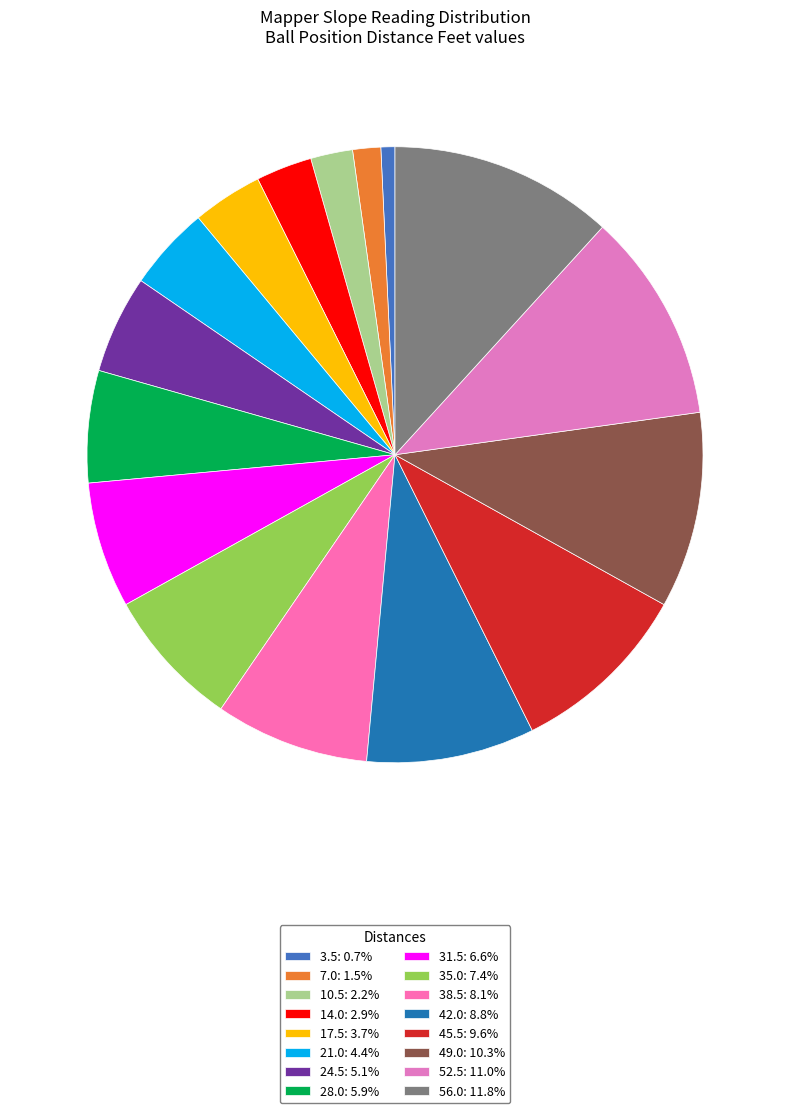

Count the number of slices in the pie.

16